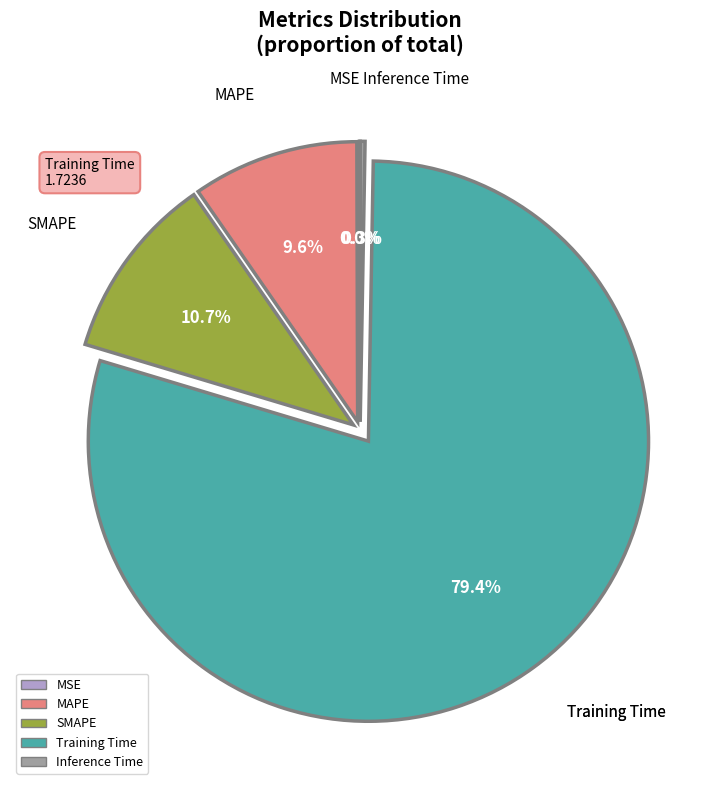

Which has a higher value, Training Time or SMAPE?

Training Time